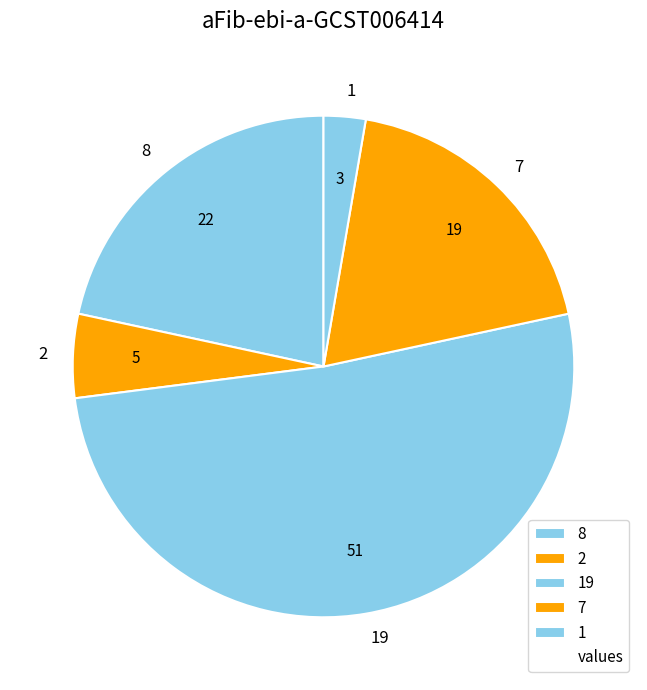

The 19 slice represents 51% of the pie. True or false?

True